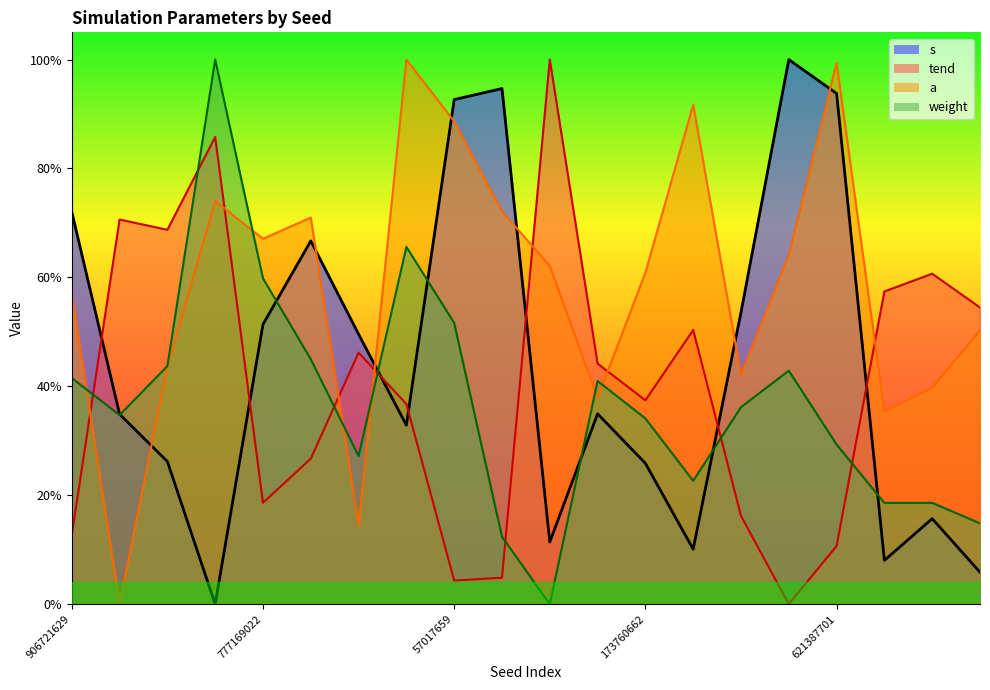

Reading right to left, transcribe all the data shown in this chart.

s: 527670324=0.1	608469494=0.2	492875778=0.1	621387701=0.9	966680547=1.0	952579849=0.5	551184177=0.1	173760662=0.3	335504218=0.3	651326344=0.1	950704296=0.9	57017659=0.9	801014648=0.3	444794473=0.5	146659245=0.7	777169022=0.5	917186674=0.0	490558204=0.3	922575831=0.3	906721629=0.7
tend: 527670324=0.5	608469494=0.6	492875778=0.6	621387701=0.1	966680547=0.0	952579849=0.2	551184177=0.5	173760662=0.4	335504218=0.4	651326344=1.0	950704296=0.0	57017659=0.0	801014648=0.4	444794473=0.5	146659245=0.3	777169022=0.2	917186674=0.9	490558204=0.7	922575831=0.7	906721629=0.1
a: 527670324=0.5	608469494=0.4	492875778=0.4	621387701=1.0	966680547=0.6	952579849=0.4	551184177=0.9	173760662=0.6	335504218=0.4	651326344=0.6	950704296=0.7	57017659=0.9	801014648=1.0	444794473=0.1	146659245=0.7	777169022=0.7	917186674=0.7	490558204=0.4	922575831=0.0	906721629=0.6
weight: 527670324=0.1	608469494=0.2	492875778=0.2	621387701=0.3	966680547=0.4	952579849=0.4	551184177=0.2	173760662=0.3	335504218=0.4	651326344=0.0	950704296=0.1	57017659=0.5	801014648=0.7	444794473=0.3	146659245=0.4	777169022=0.6	917186674=1.0	490558204=0.4	922575831=0.3	906721629=0.4